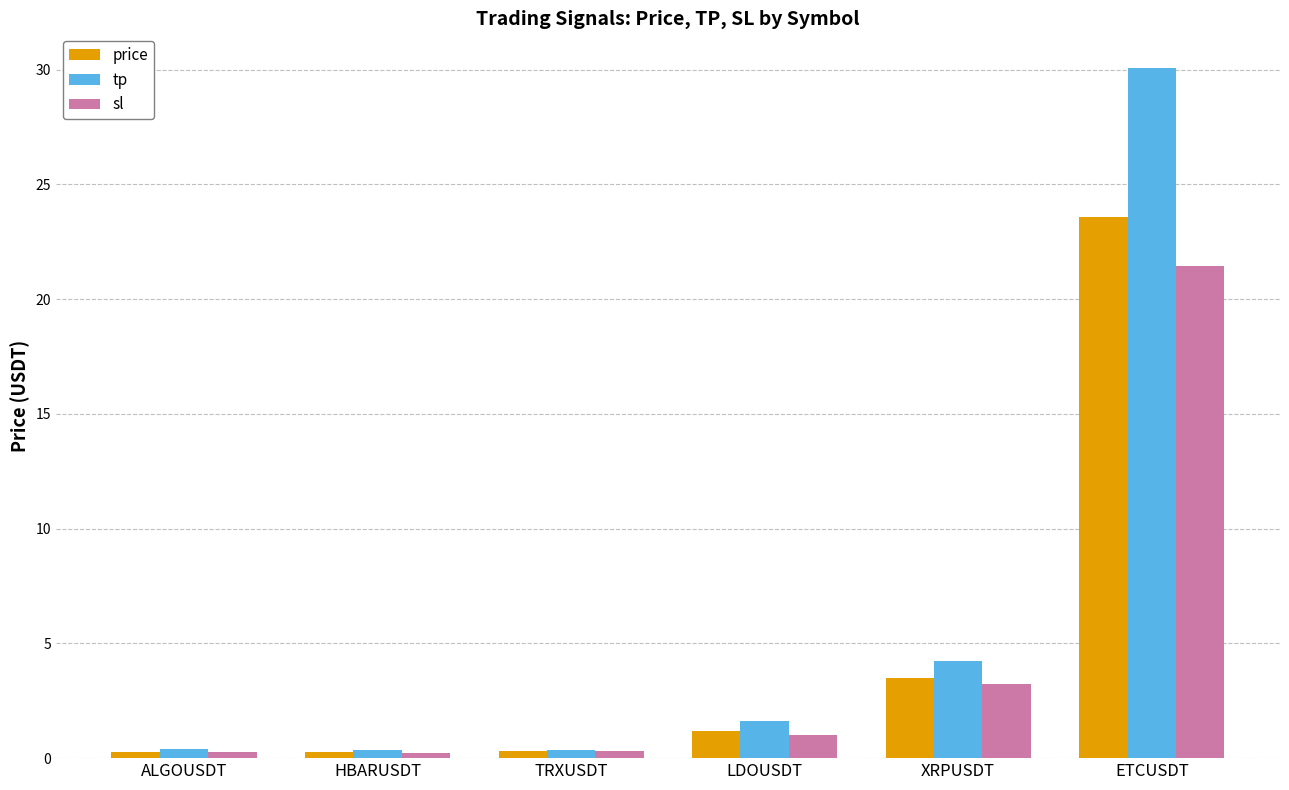

Which series has the largest range (max minus min)?

tp